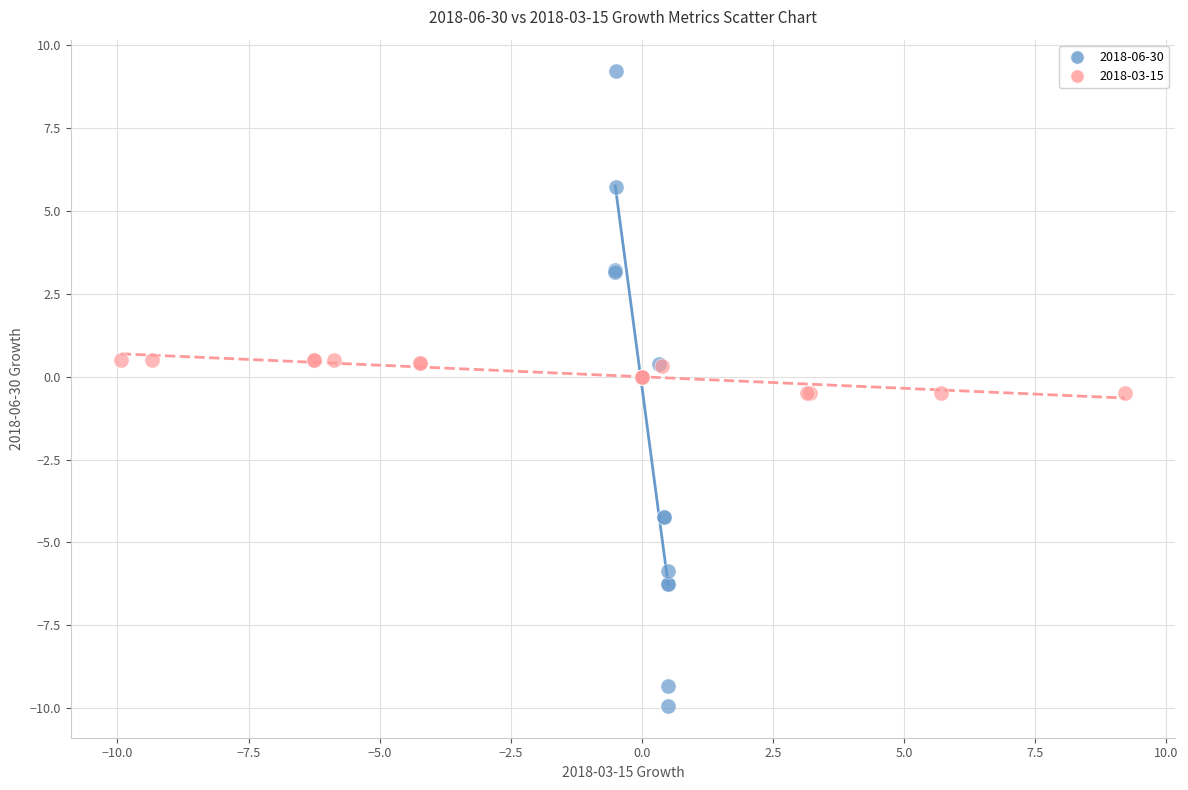

Which series has the widest spread of Y values?

2018-06-30